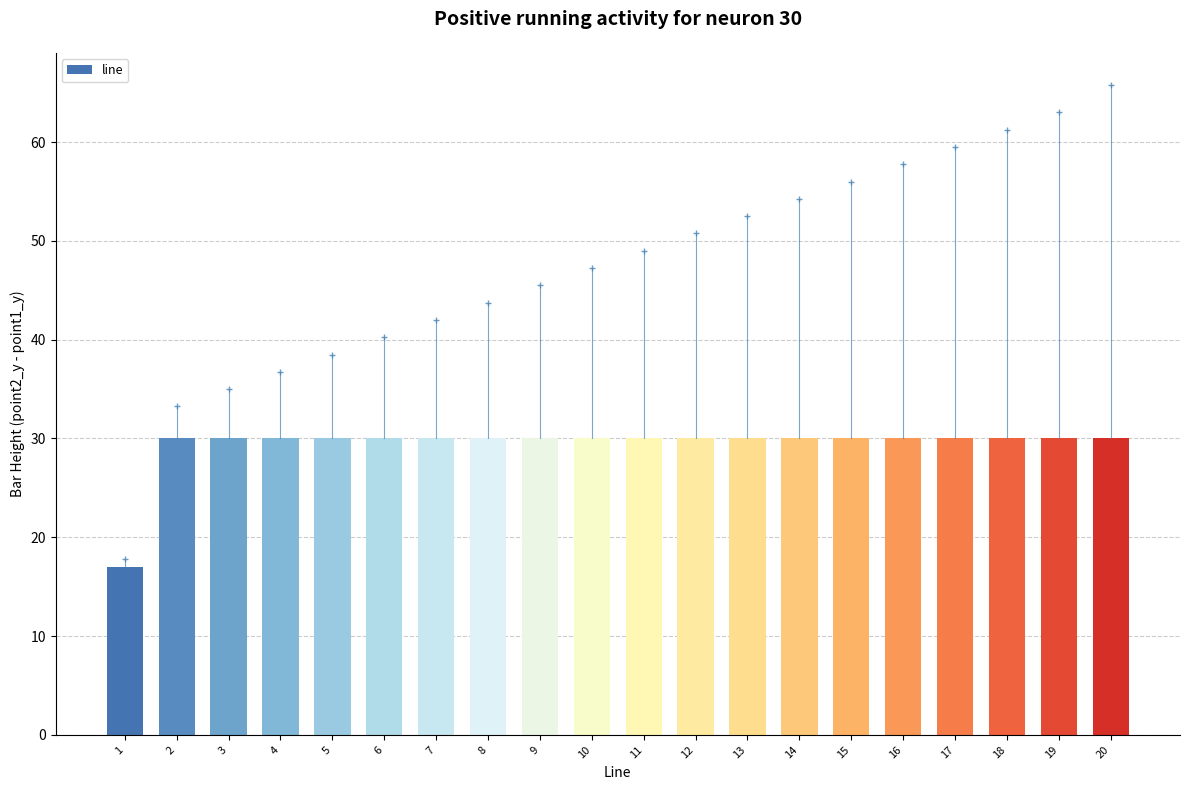

The chart shows a value of 30 at 16. True or false?

True